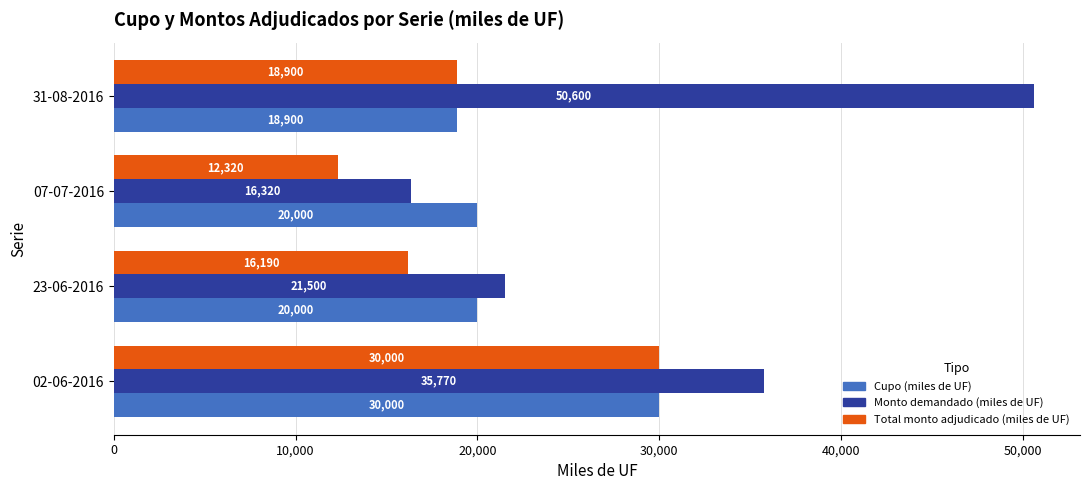

Is it true that Total monto adjudicado (miles de UF) equals 15433 at 02-06-2016?

False